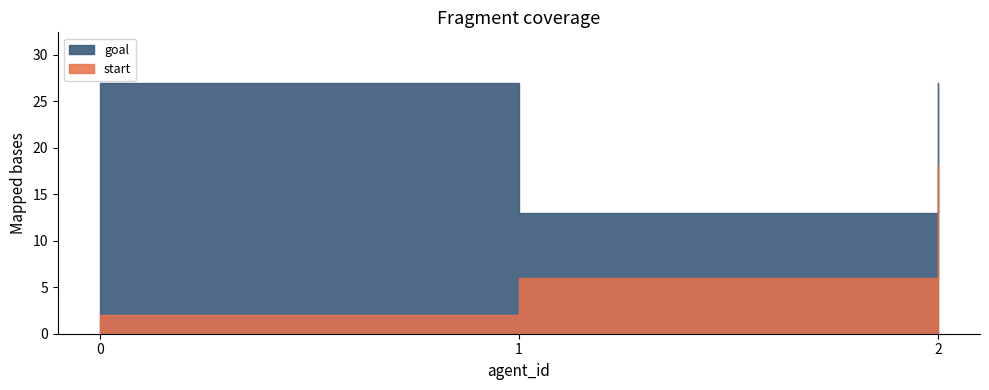

Reading right to left, what are all the values shown in this chart?

start: 2=18	1=6	0=2
goal: 2=27	1=13	0=27